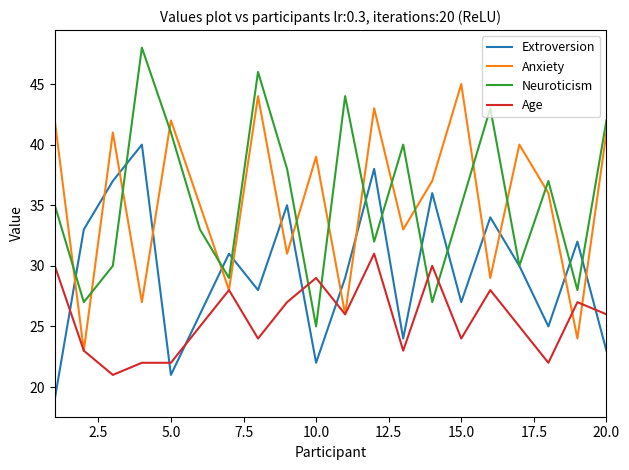

Rank the series by their maximum value, from highest to lowest.

Neuroticism, Anxiety, Extroversion, Age